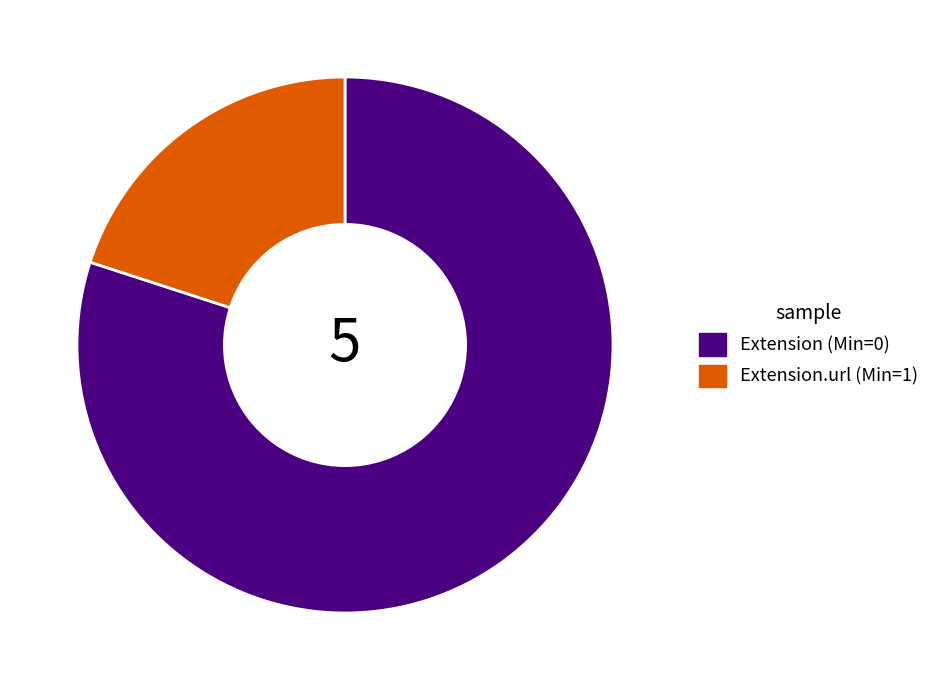

Is it true that Extension.url (Min=1) is 20% of the pie?

True